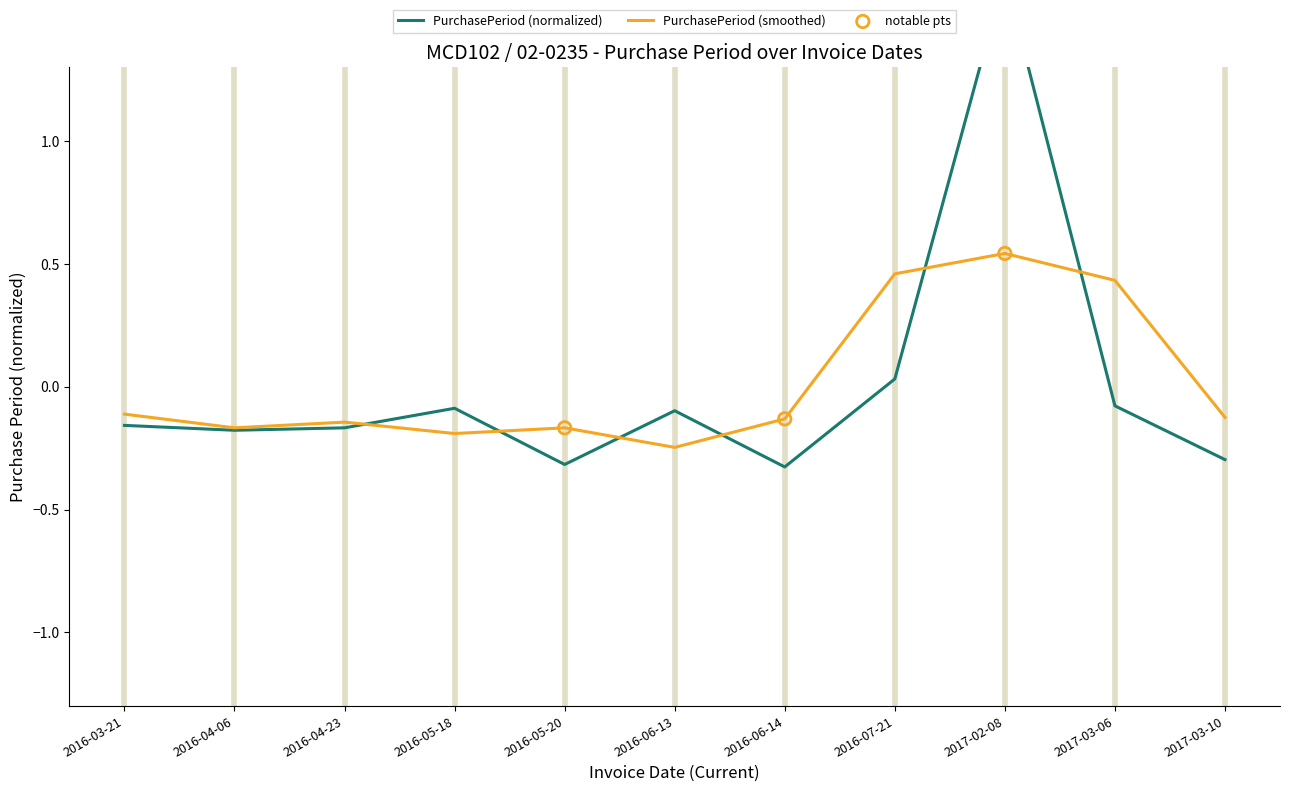

What is the change in value from 2016-06-13 to 2017-02-08?

+1.8